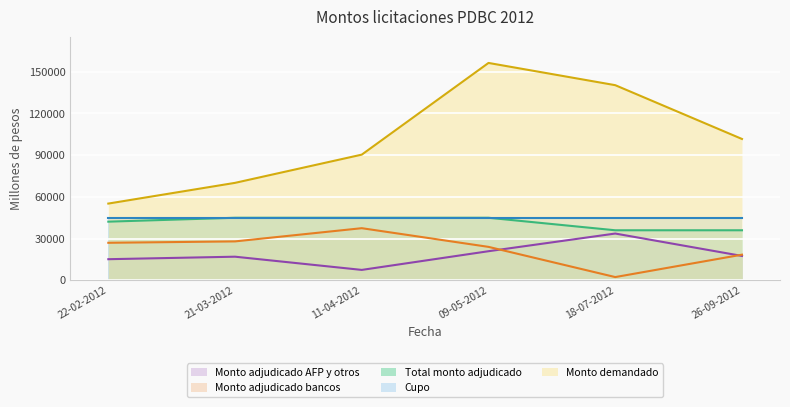

What is the approximate value of Total monto adjudicado at 21-03-2012, to the nearest 50?

45000